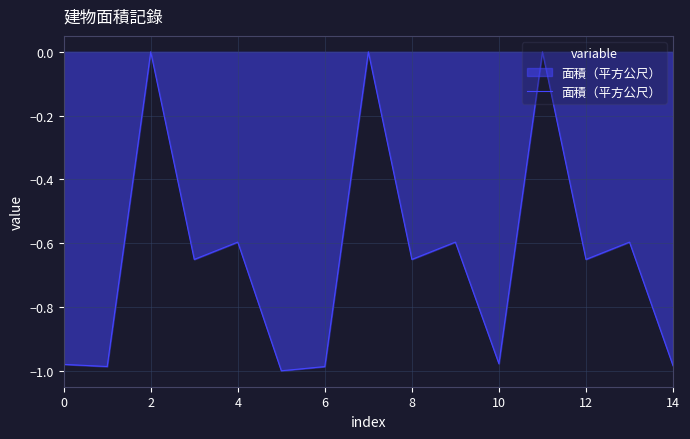

What is the difference between the maximum and minimum values?

1.0